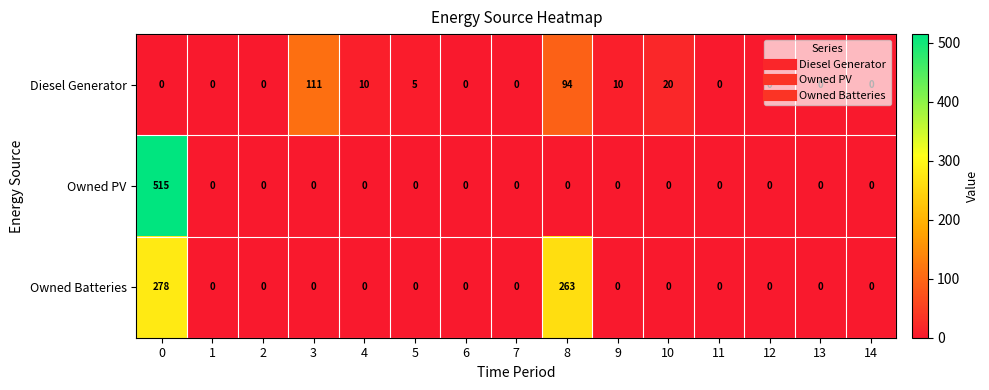

Is it true that Diesel Generator equals 10 at 4?

True